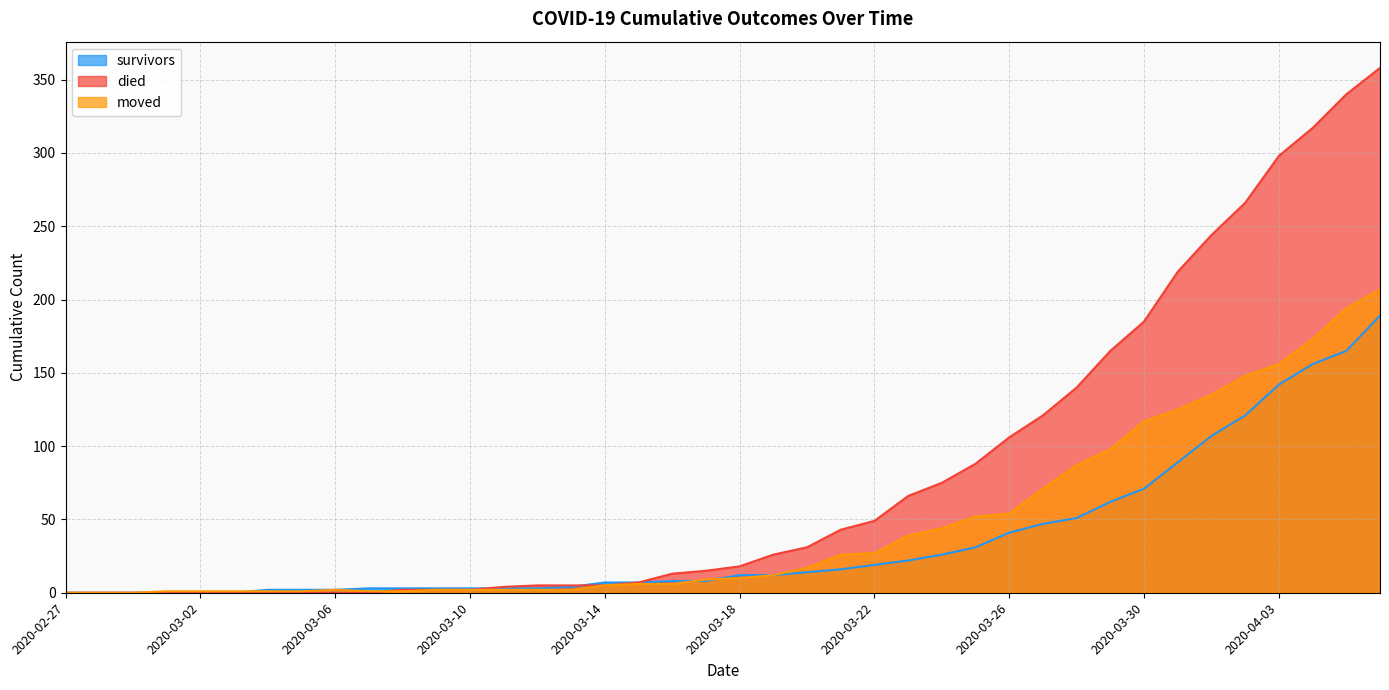

What is the maximum value shown in the chart?

358